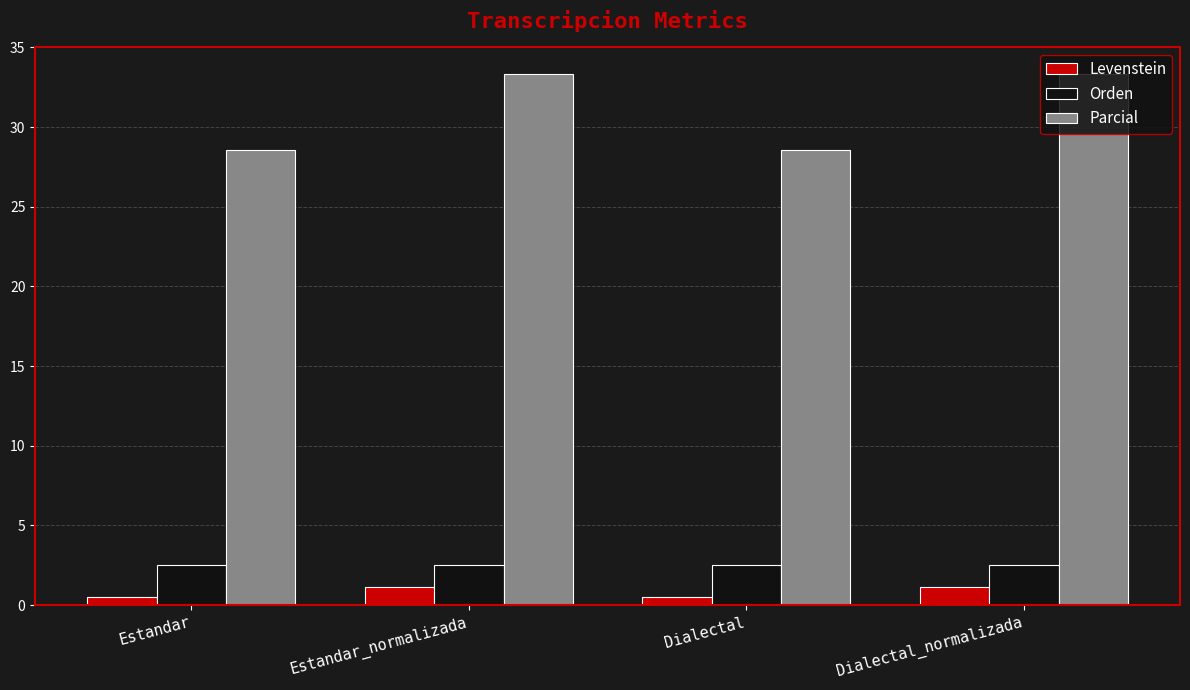

How many values in the Parcial series are below 33?

2